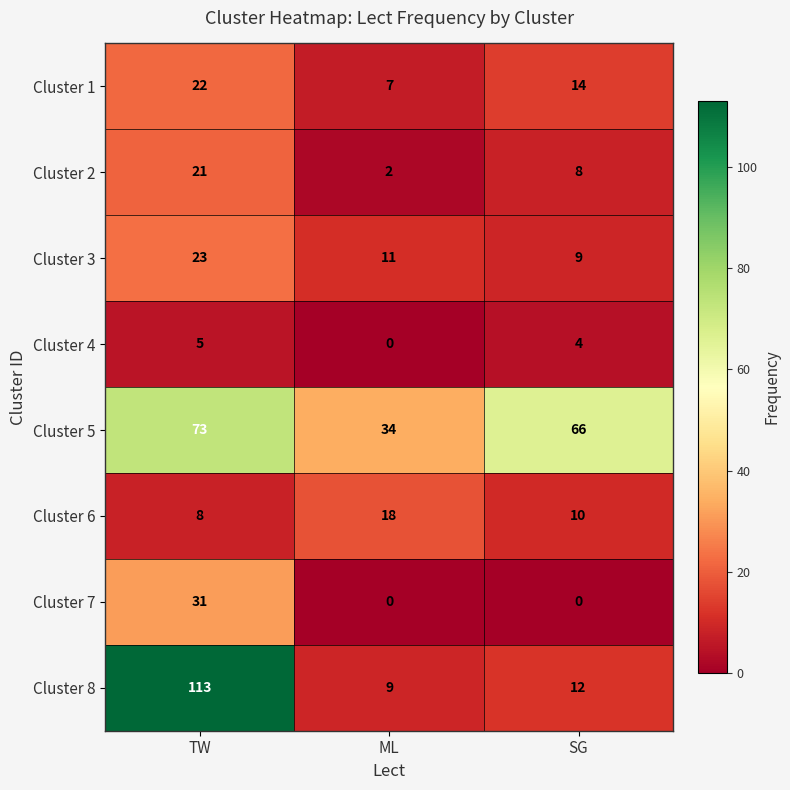

How many categories are shown in the chart?

3